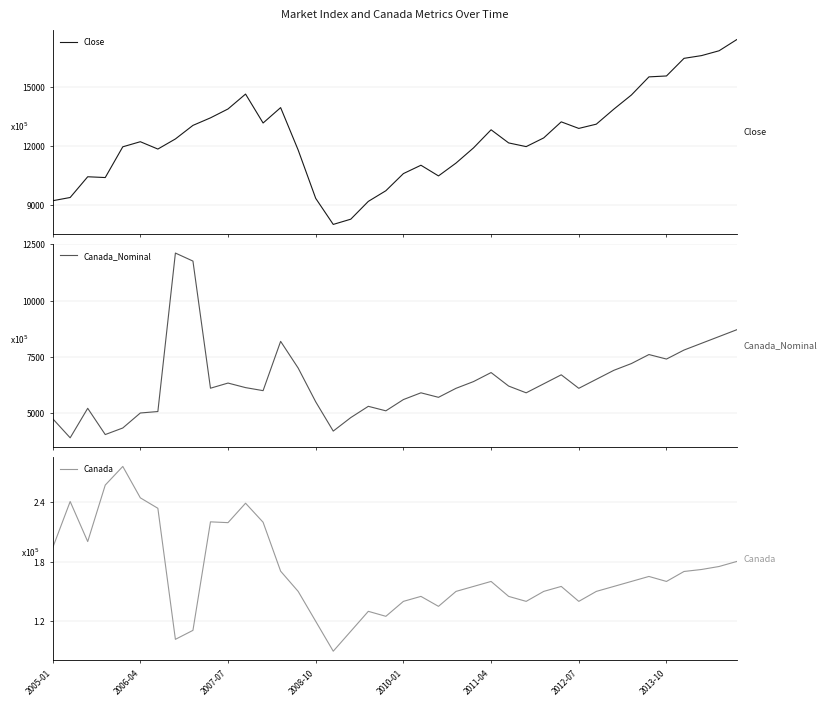

The Canada_Nominal series shows 4800.0 at 17. True or false?

True